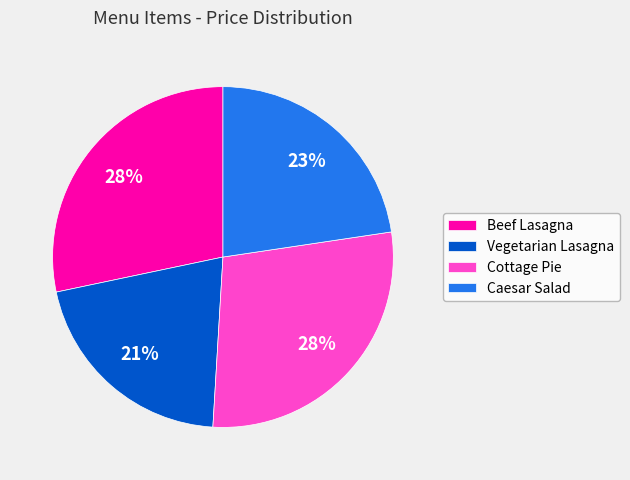

Combined, do Vegetarian Lasagna and Beef Lasagna account for over 50%?

No